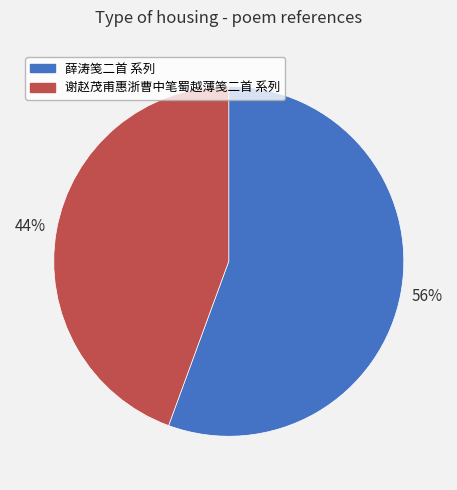

Count the number of slices in the pie.

2